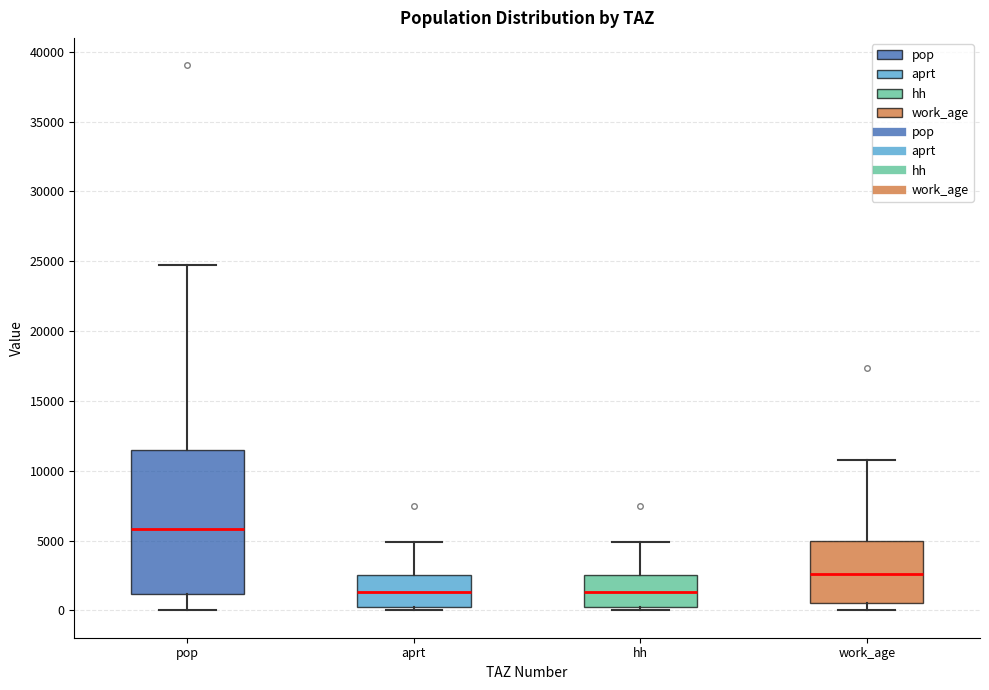

Where is the lower edge of the box for pop on the y-axis? The values are not printed on the chart, so give them approximately, as read against the axis.

1000